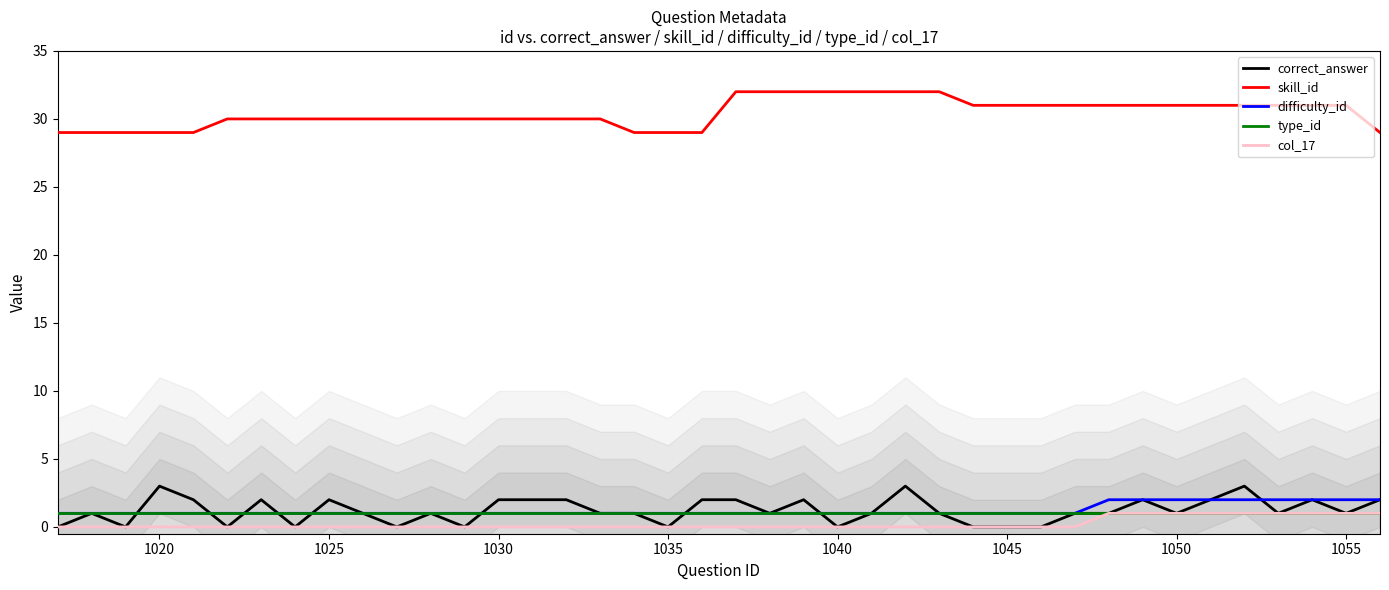

What are all the series names shown in the legend?

correct_answer, skill_id, difficulty_id, type_id, col_17